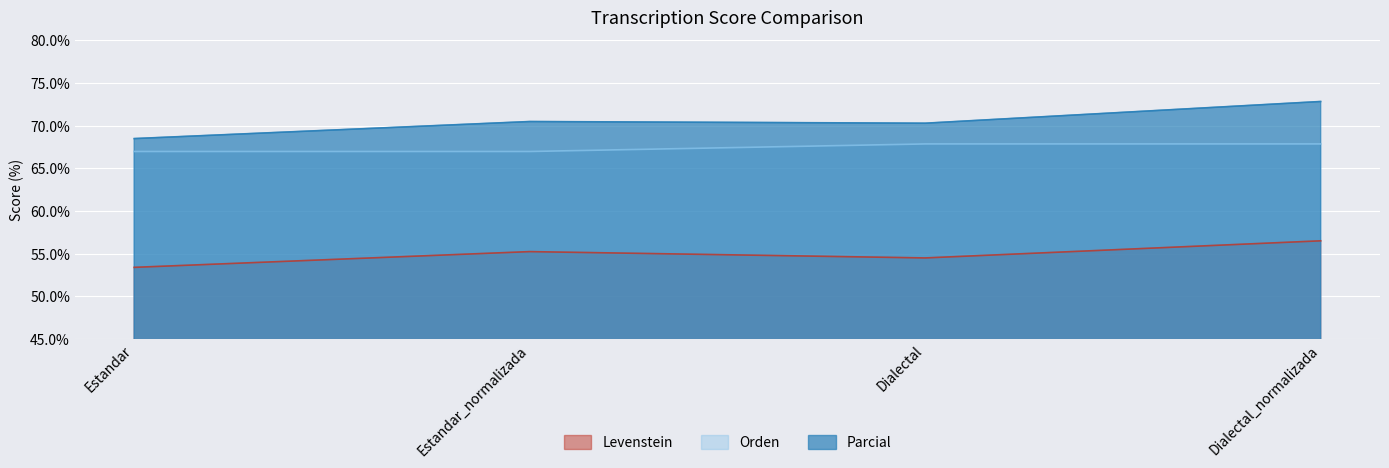

Read the Parcial value at Dialectal.

70.3